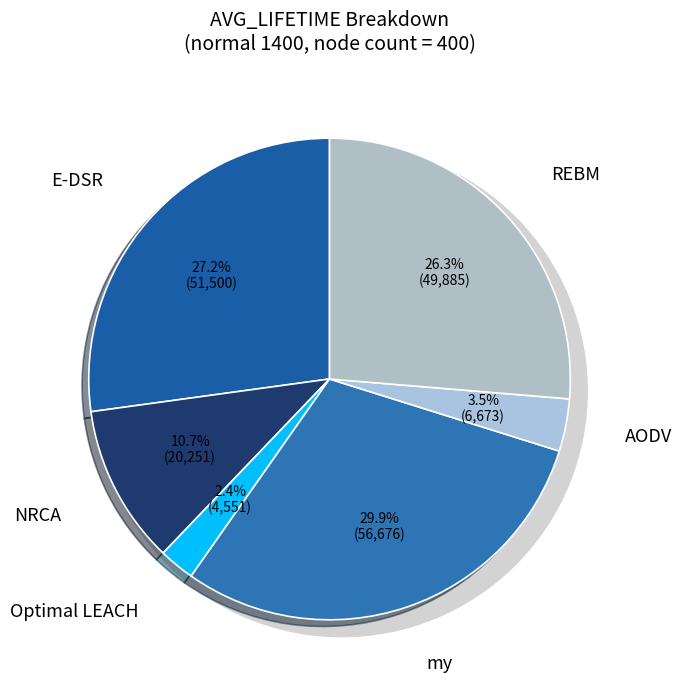

To the nearest percent, what is the combined percentage of Optimal LEACH and E-DSR?

30%